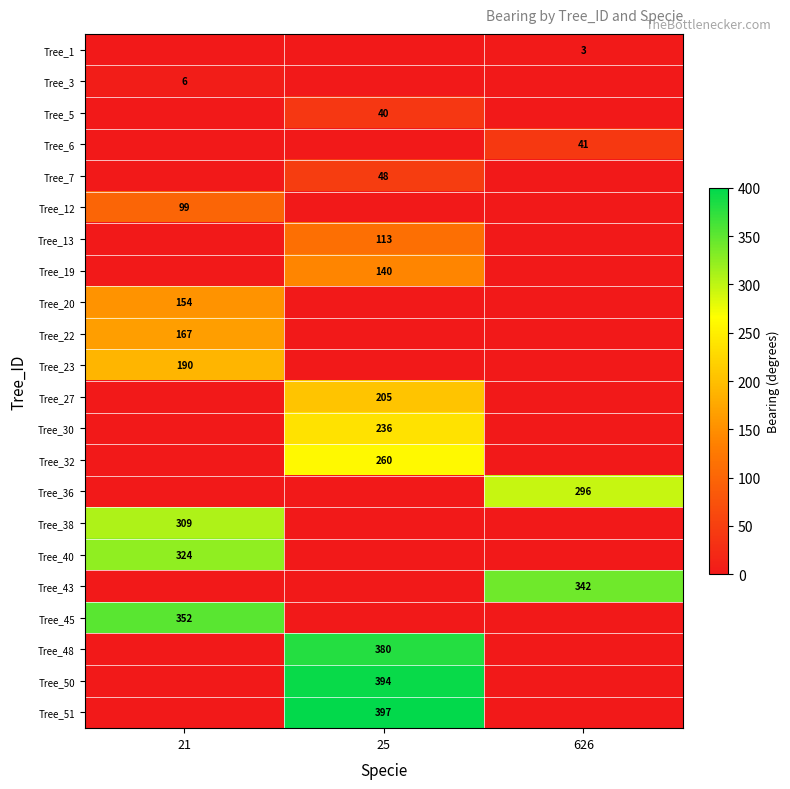

Which label corresponds to the largest value in the chart?

25